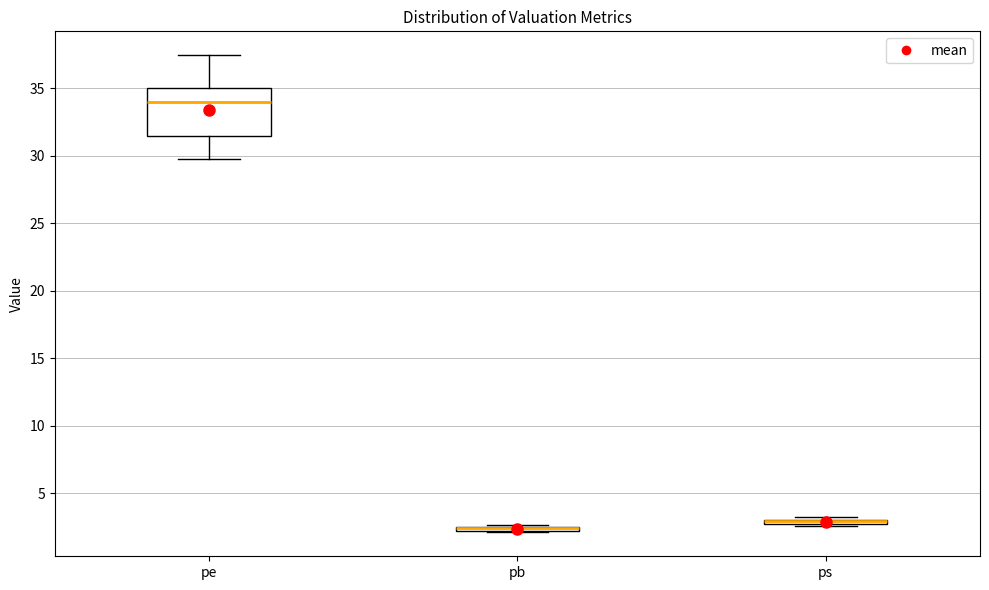

Which box is the tallest, from its lower edge to its upper edge?

pe